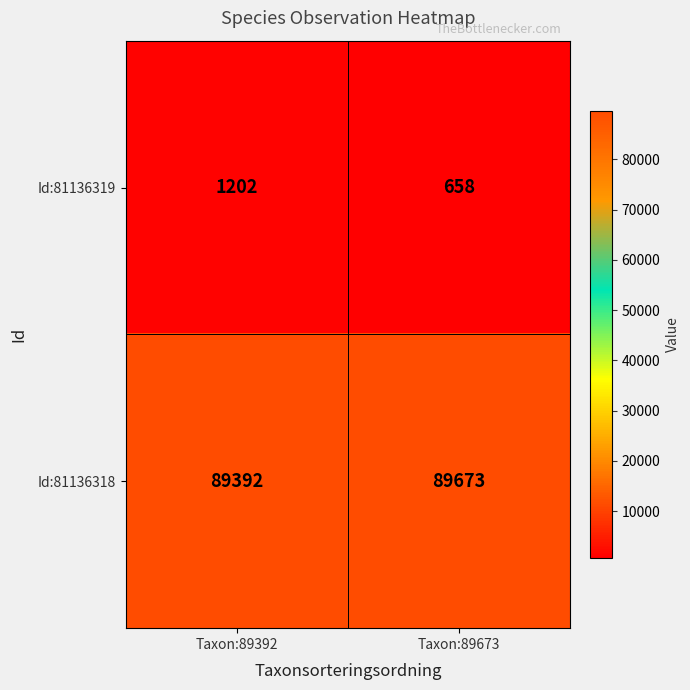

At which category does the chart reach its peak across all series?

Taxon:89673